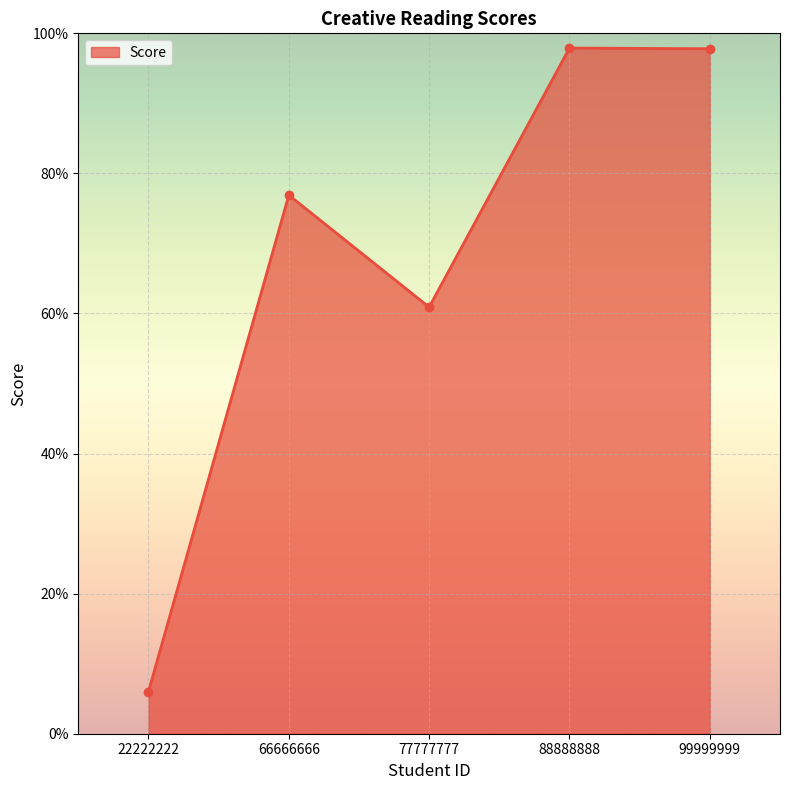

What is the smallest value displayed?

6.0